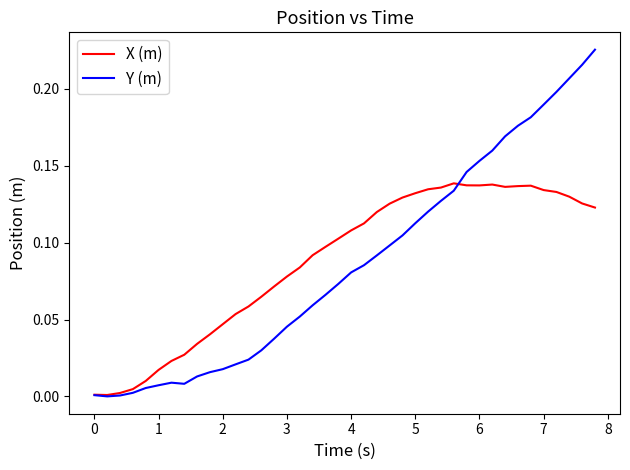

Which series has the widest spread of values?

Y (m)